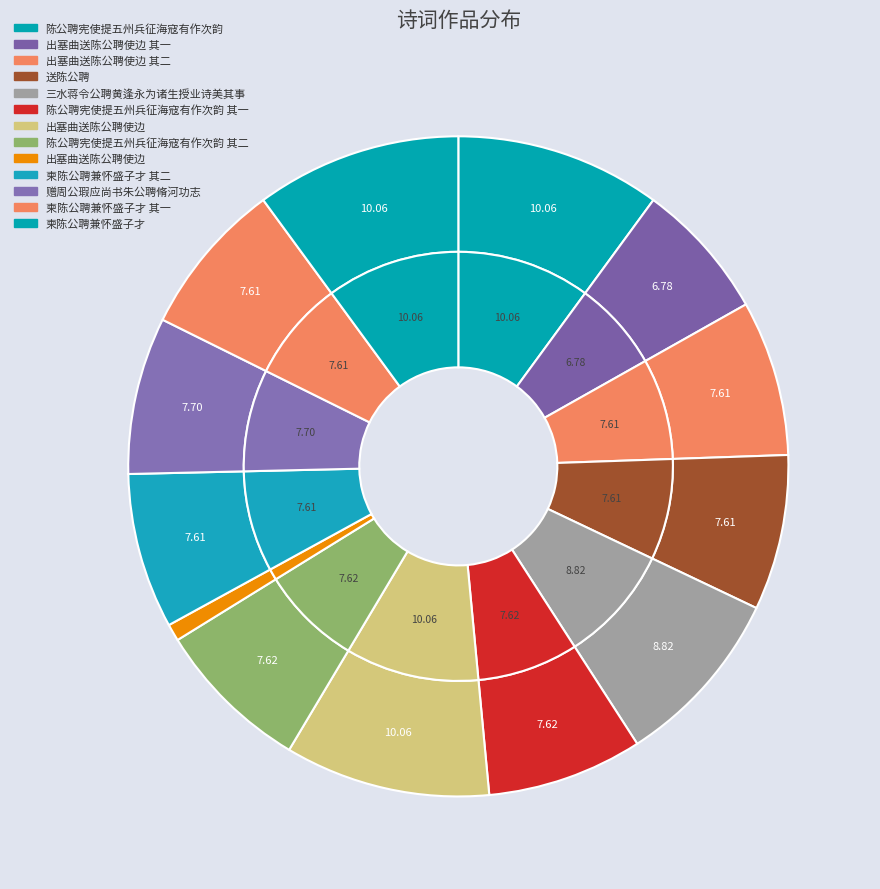

Is there a majority slice in this chart?

No